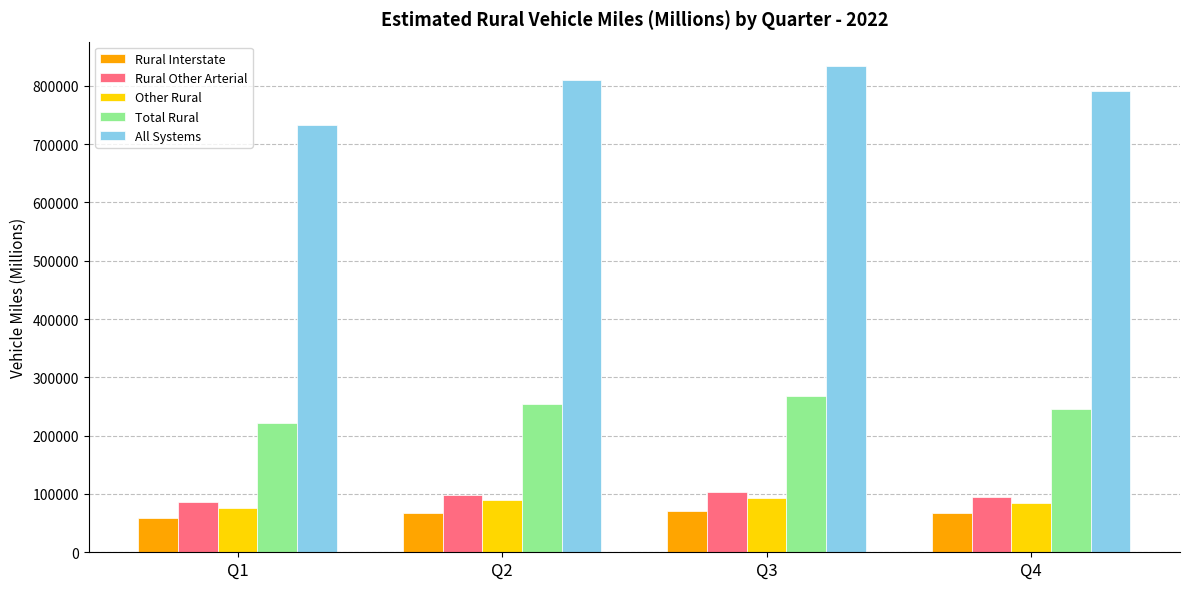

What is the value of the Rural Other Arterial bar at the 1st from the left?

86633